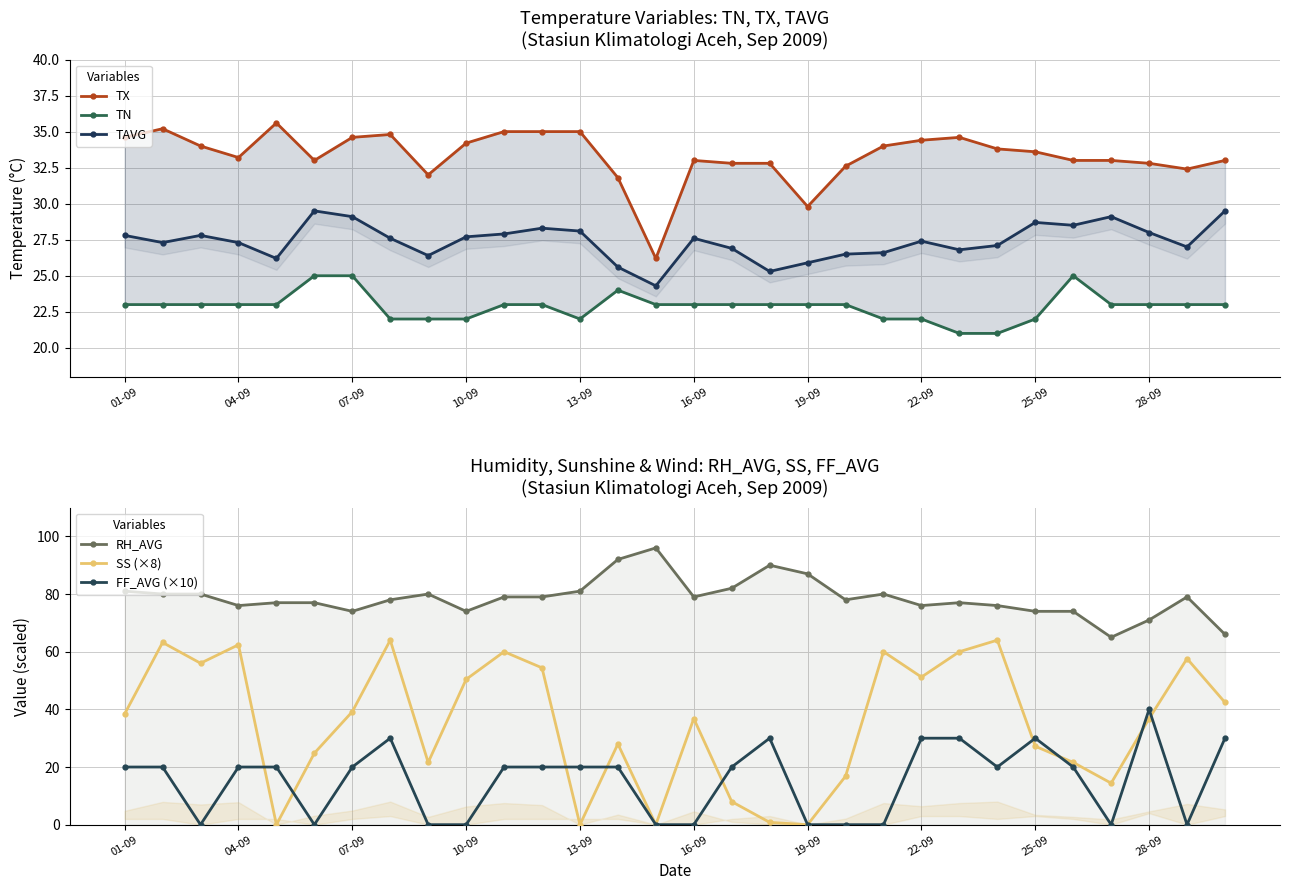

Which series ends up on top after the final intersection of TX and FF_AVG (×10)?

TX